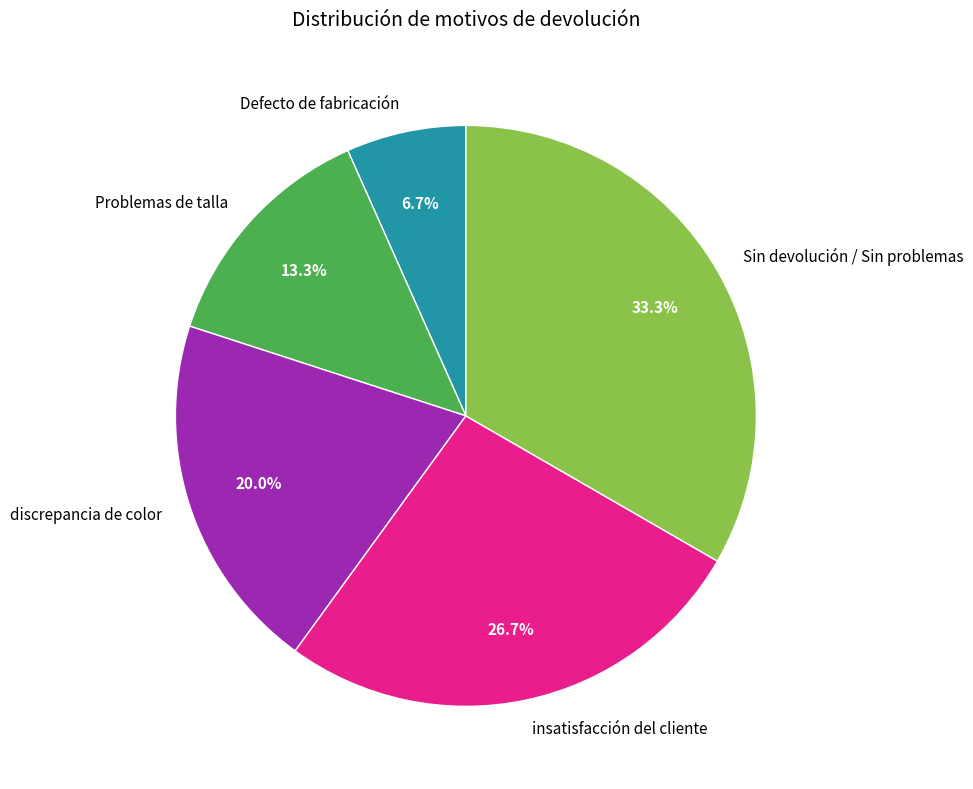

How many slices are in this pie chart?

5